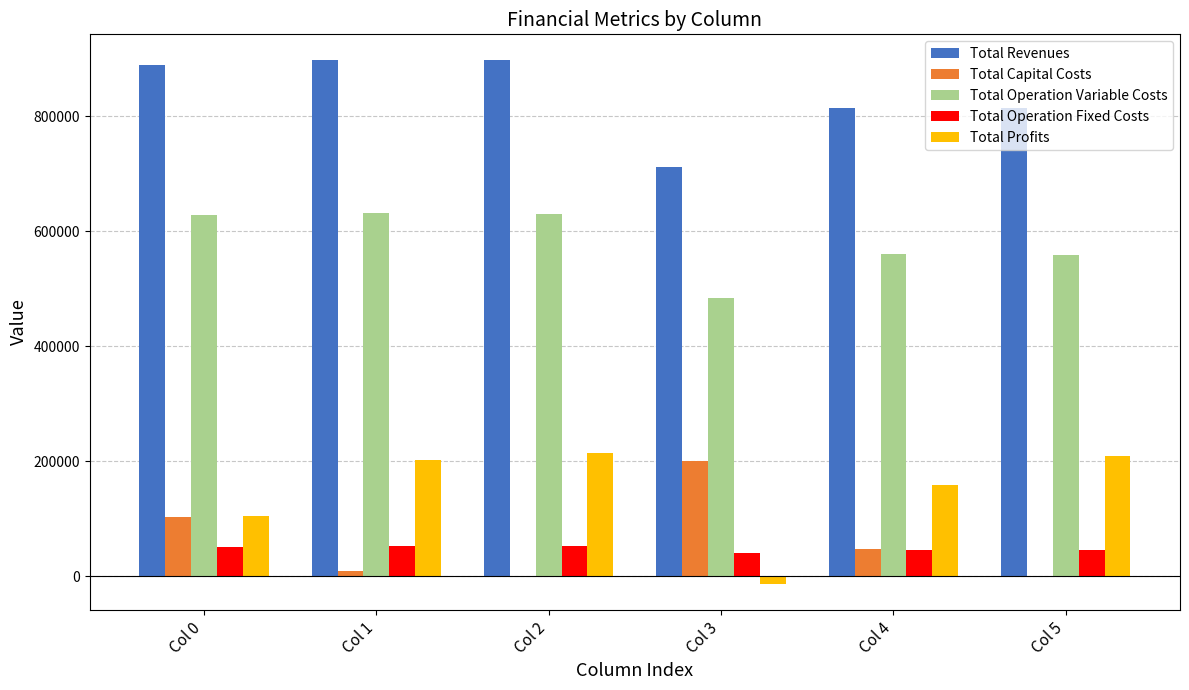

What is the sum of all Total Capital Costs values?

362848.0